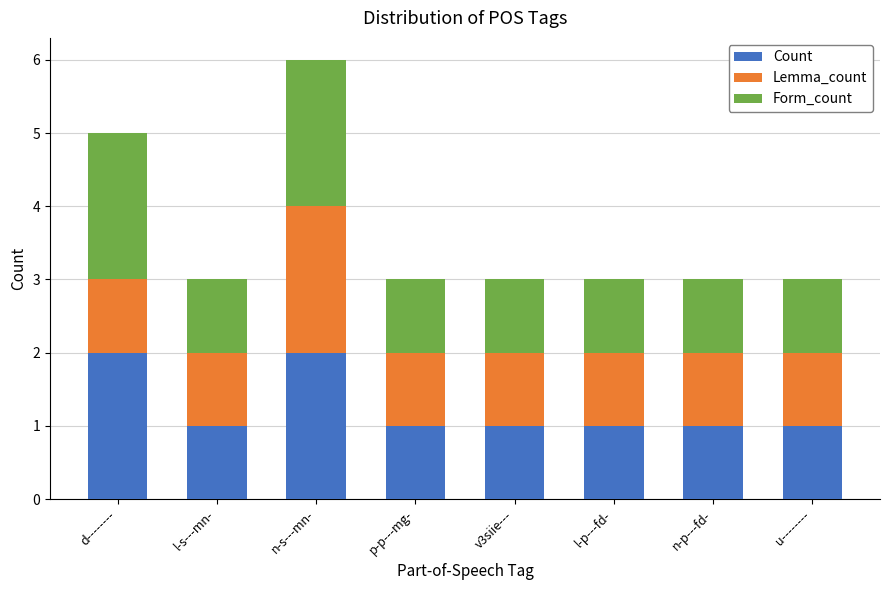

What is the total value across all series at l-s---mn-?

3